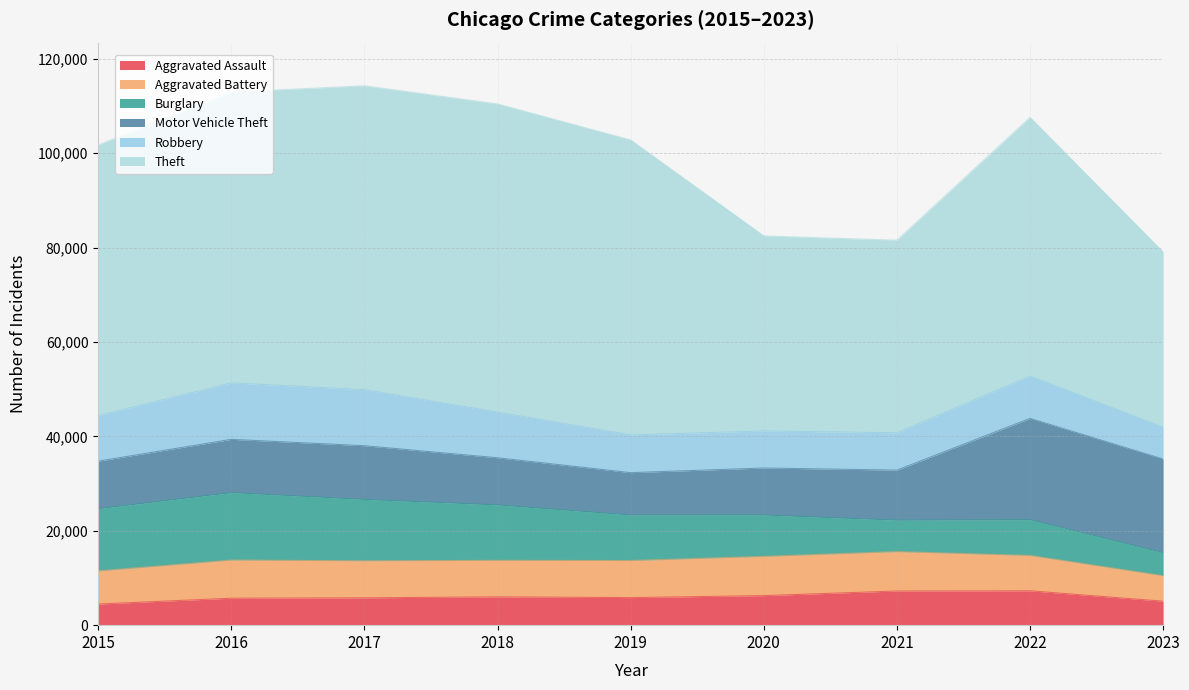

True or false: Burglary has a value of 13184 at 2015.

True